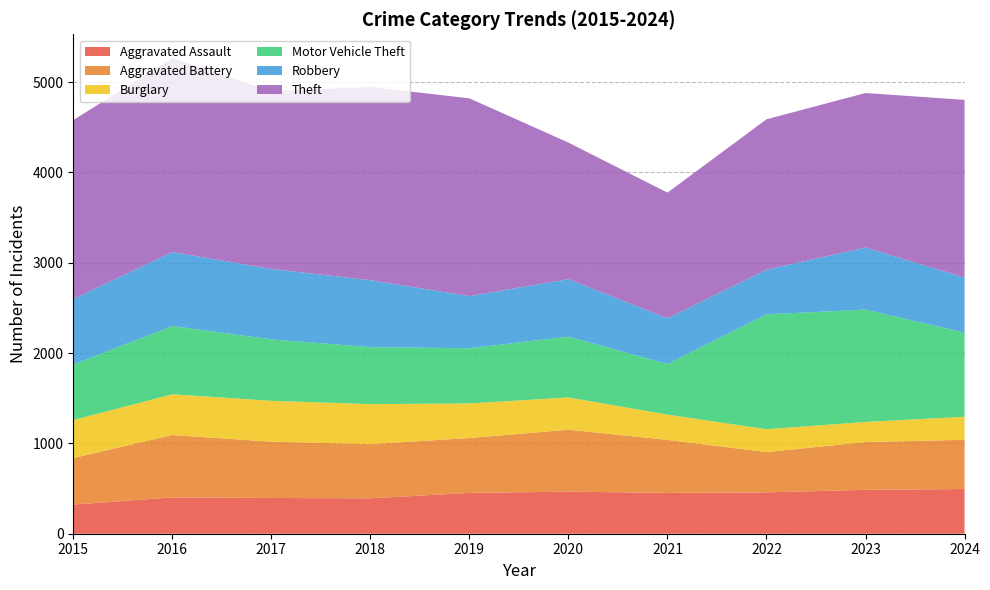

Reading left to right, transcribe all the data shown in this chart.

Aggravated Assault: 323	402	396	392	452	466	452	458	486	495
Aggravated Battery: 515	691	623	600	608	686	587	446	529	545
Burglary: 421	451	453	443	383	357	280	253	223	255
Motor Vehicle Theft: 614	756	680	631	611	673	560	1272	1244	931
Robbery: 726	819	780	741	577	637	506	495	687	610
Theft: 1981	2148	1968	2140	2190	1512	1392	1665	1711	1968